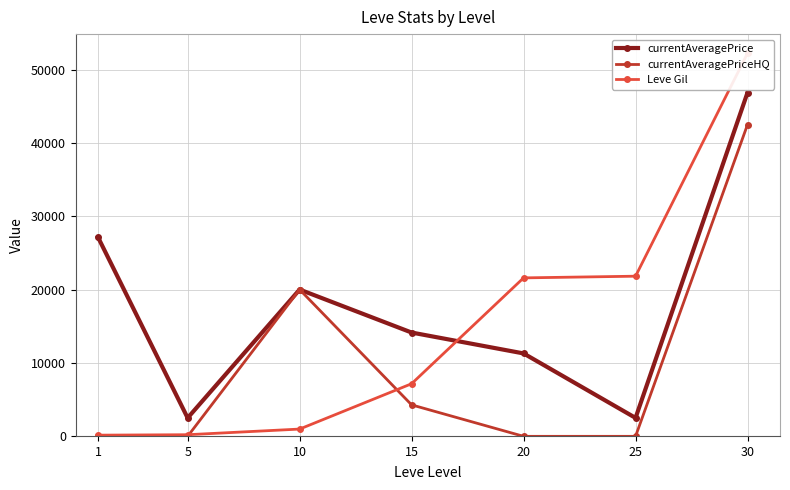

How many times do currentAveragePriceHQ and Leve Gil cross each other?

2